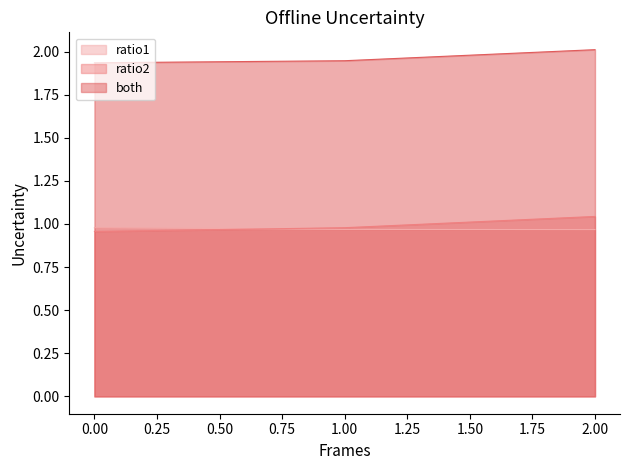

True or false: ratio2 has a value of 1.0 at 1.00.

True